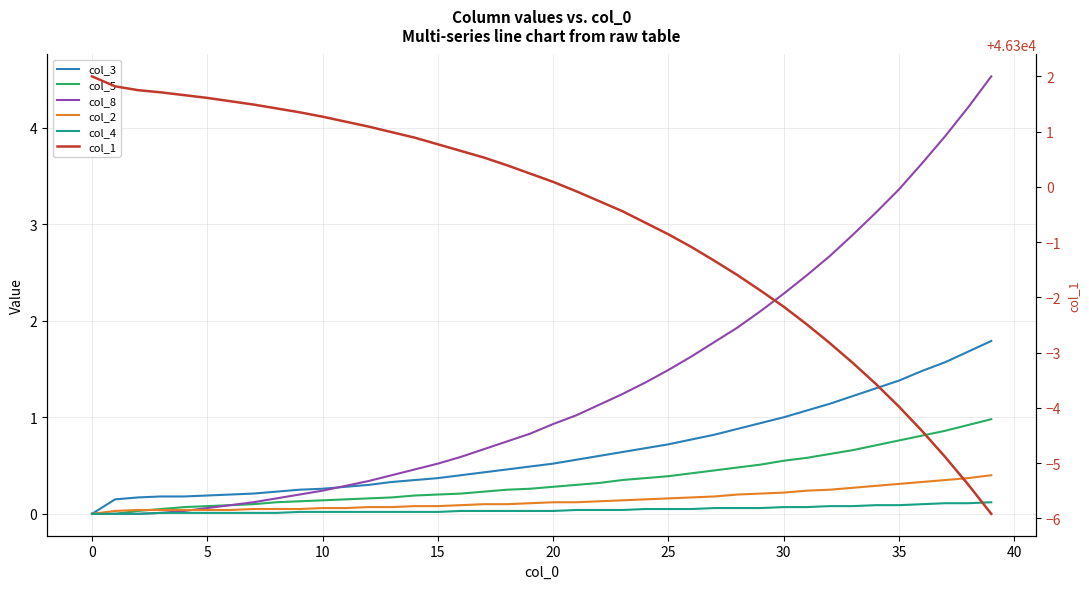

Count the number of categories in the chart.

40